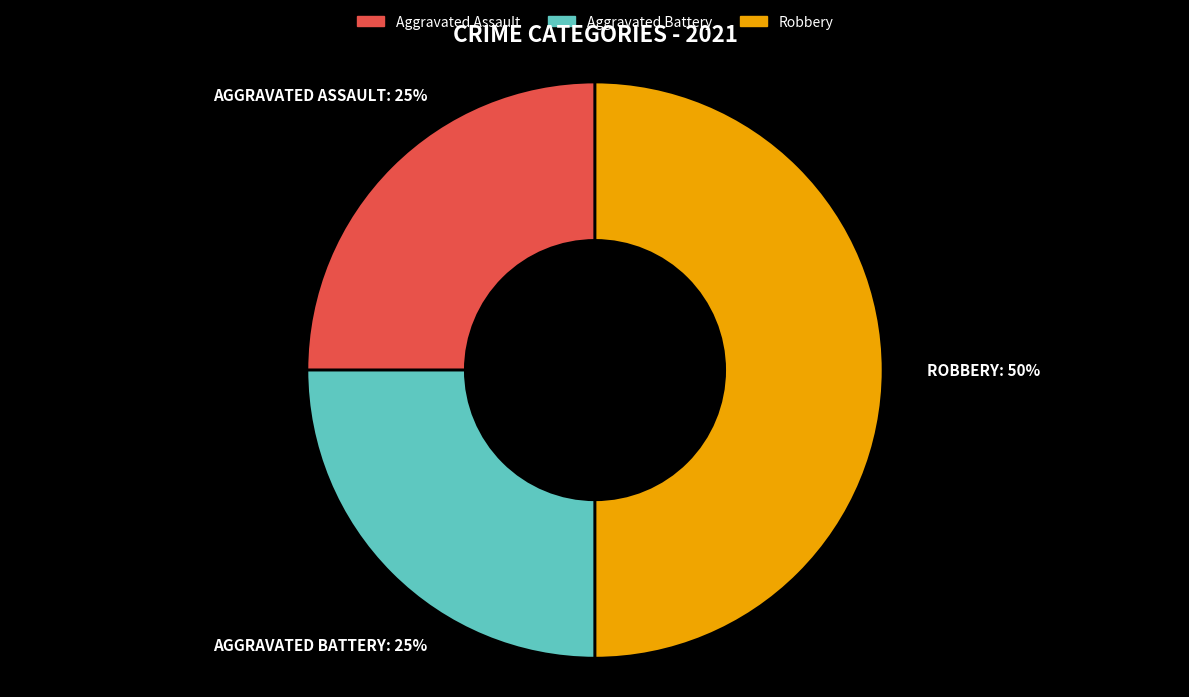

Is the sum of Robbery and Aggravated Assault greater than half?

Yes